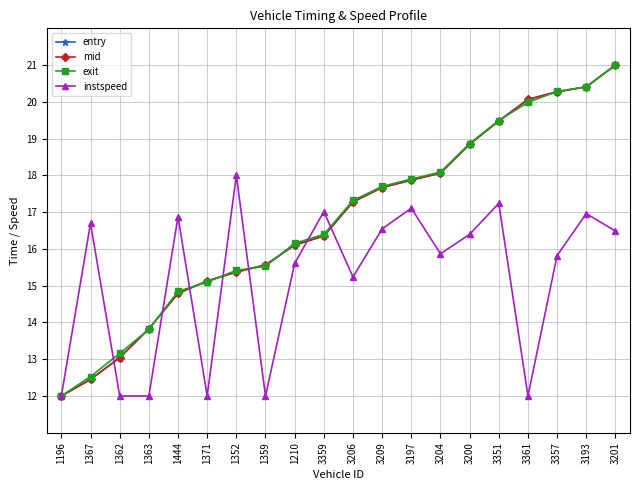

At which category is the sum across all series the highest?

3201